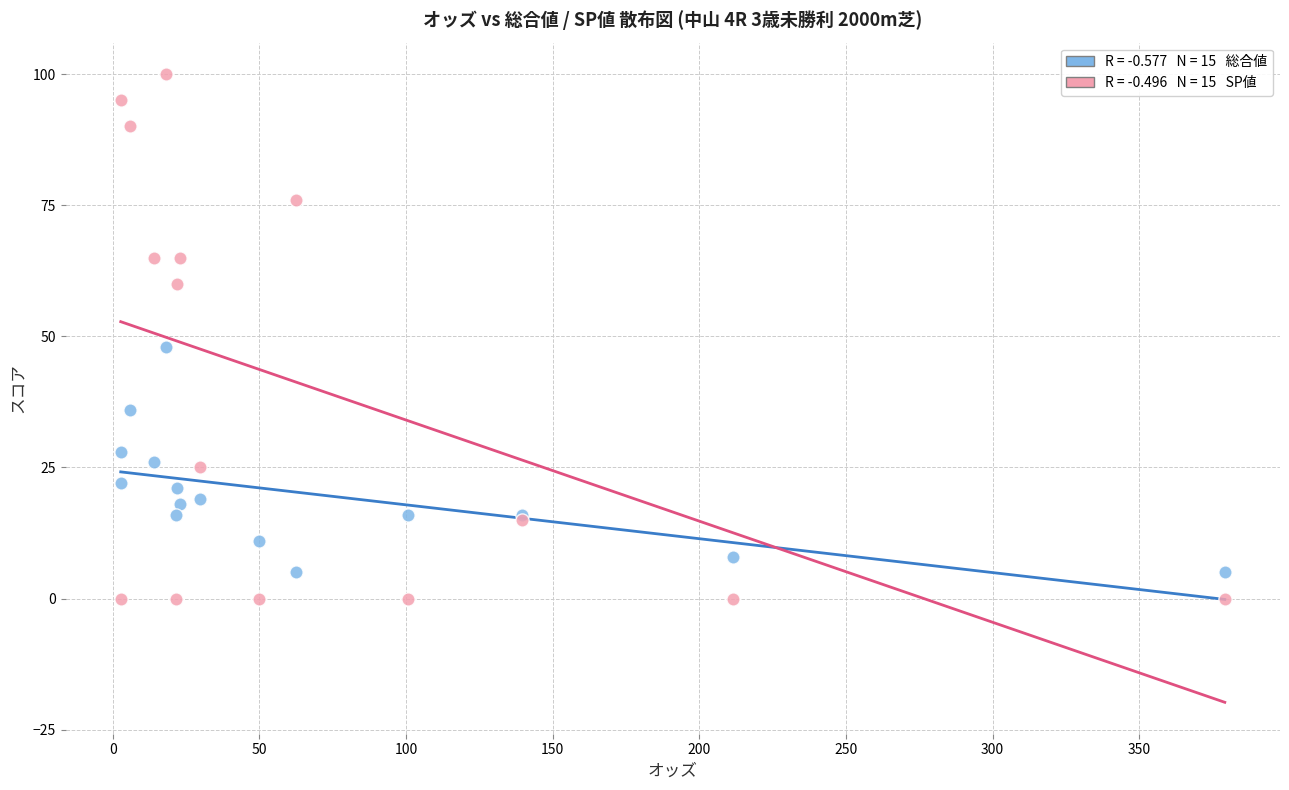

Across all series, what Y value is closest to 50?

48